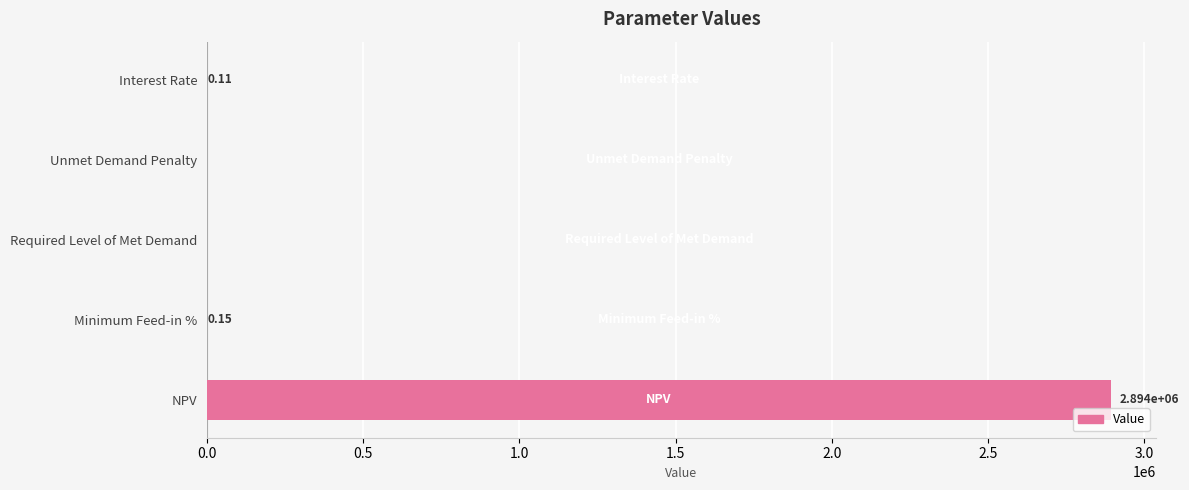

What is the sum of the values at Unmet Demand Penalty and NPV?

2893758.0